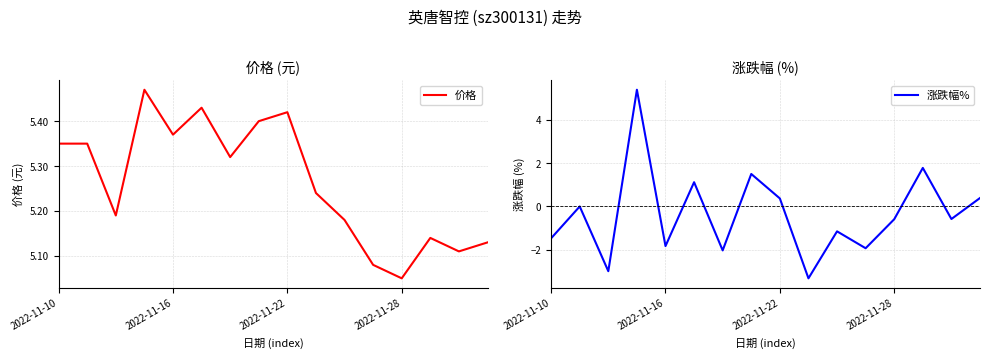

True or false: 价格 has more than 2 interior local peaks.

True